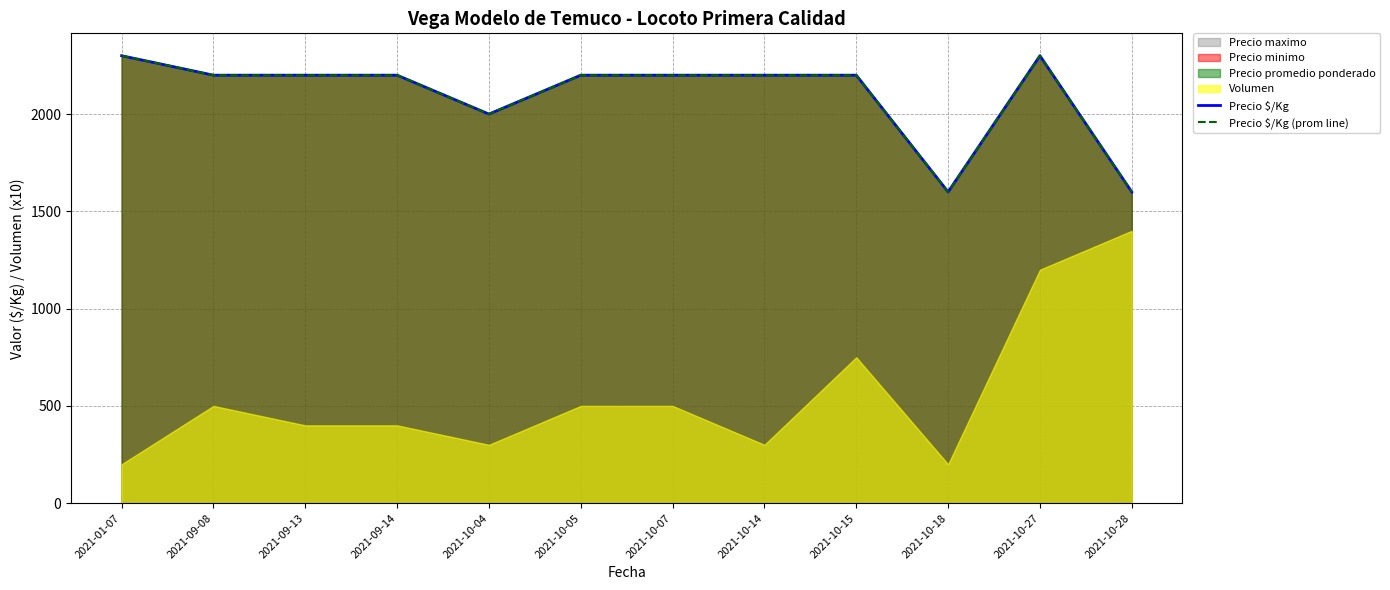

True or false: Precio $/Kg and Precio $/Kg (prom line) cross at least once.

False